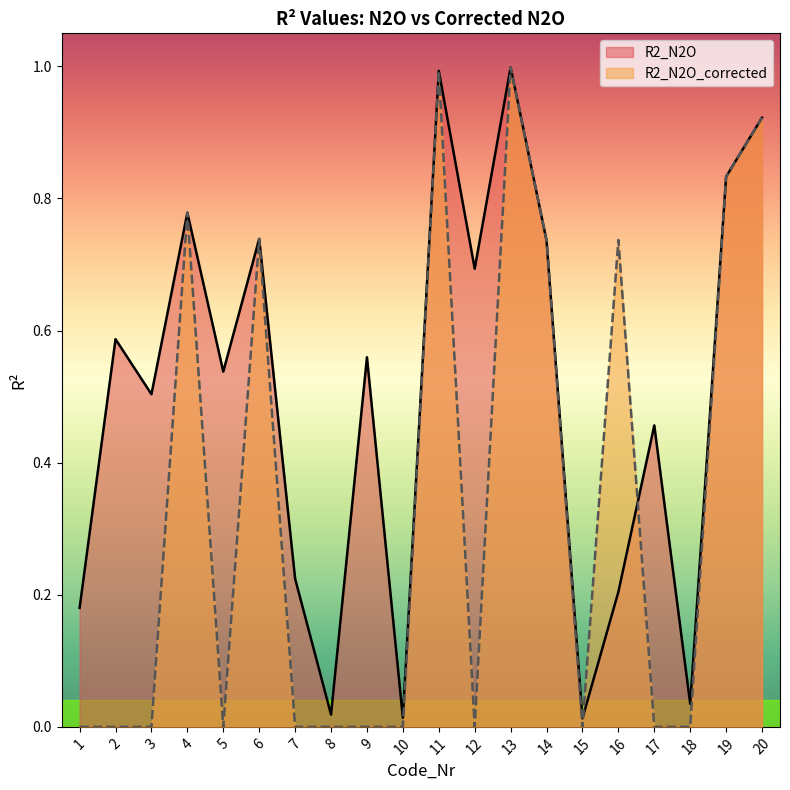

True or false: R2_N2O has a value of 1.1 at 19.

False